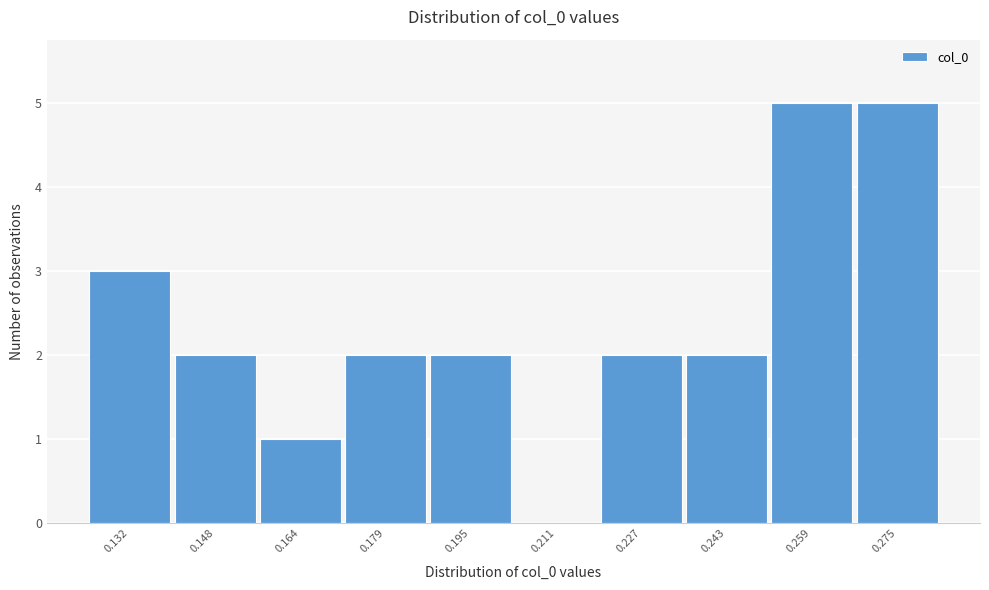

Reading left to right, extract all data points from this chart.

0.132=3	0.148=2	0.164=1	0.179=2	0.195=2	0.211=0	0.227=2	0.243=2	0.259=5	0.275=5